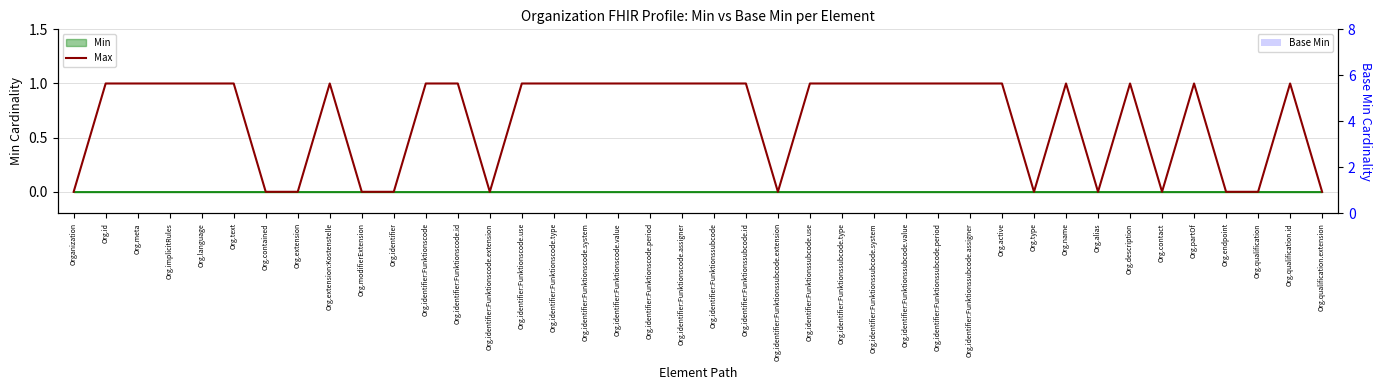

Which category has the lowest value in the Max series?

Organization